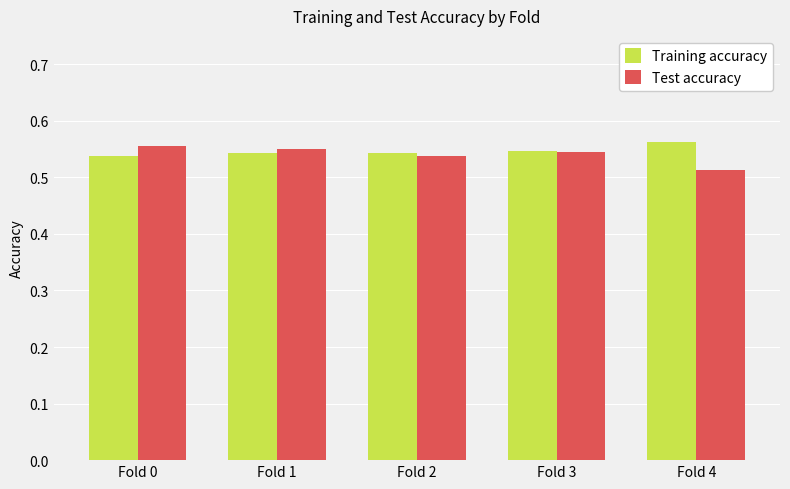

True or false: Training accuracy has a value of 0.8 at Fold 4.

False